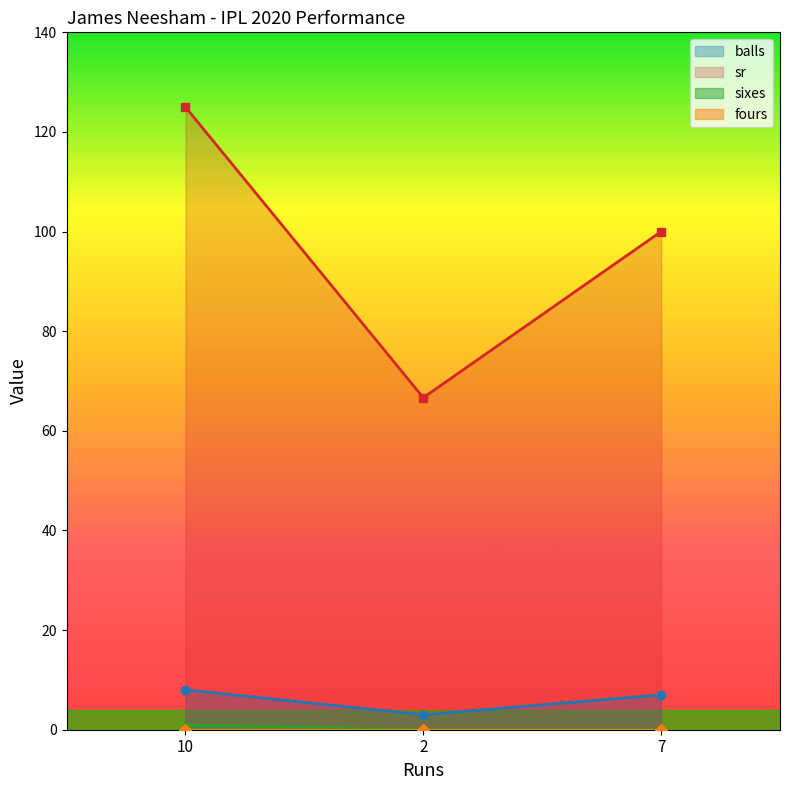

Is the value of sixes at 2 greater than the value of balls at 10?

No